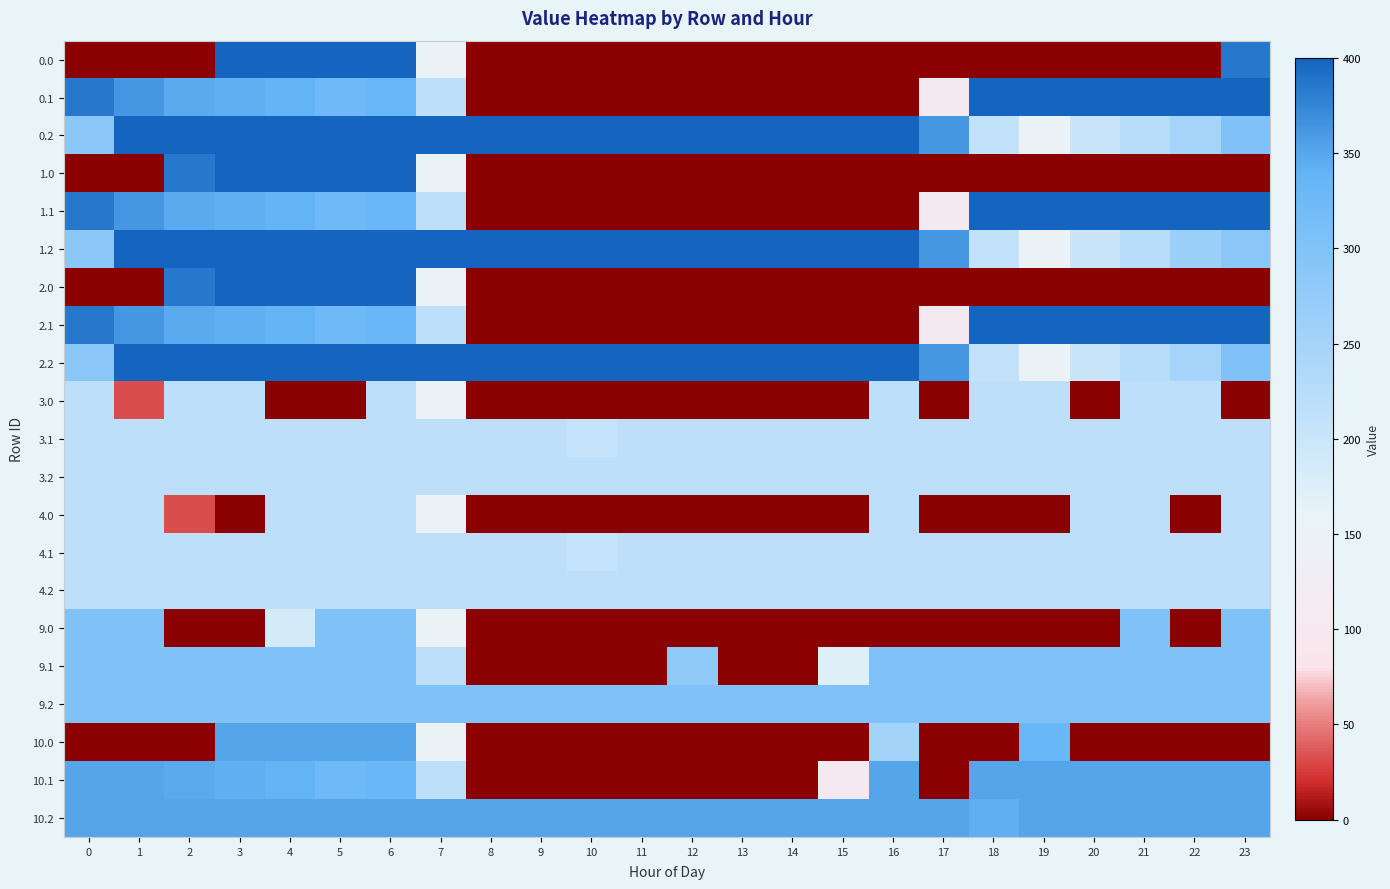

At how many categories does at least one series exceed 41?

24